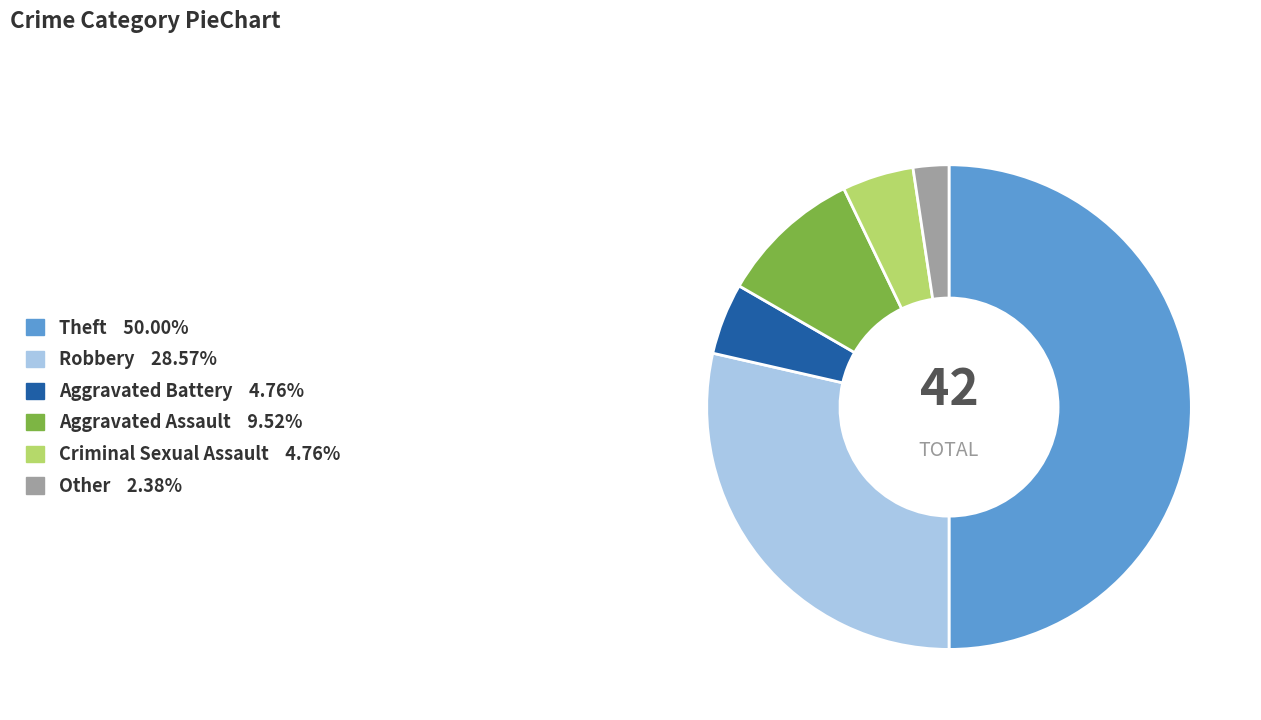

Is the sum of Criminal Sexual Assault and Aggravated Battery greater than half?

No